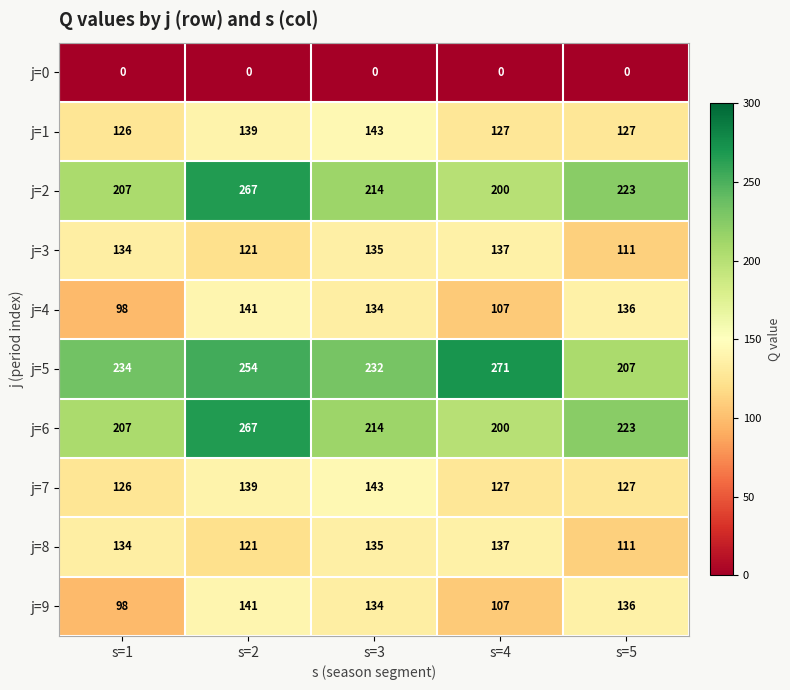

What is the sum of all j=6 values?

1111